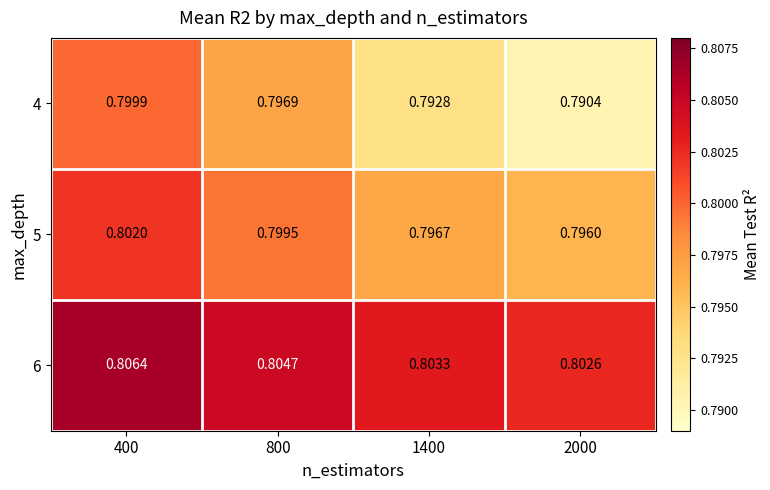

What is the total value across all series at 400?

2.4